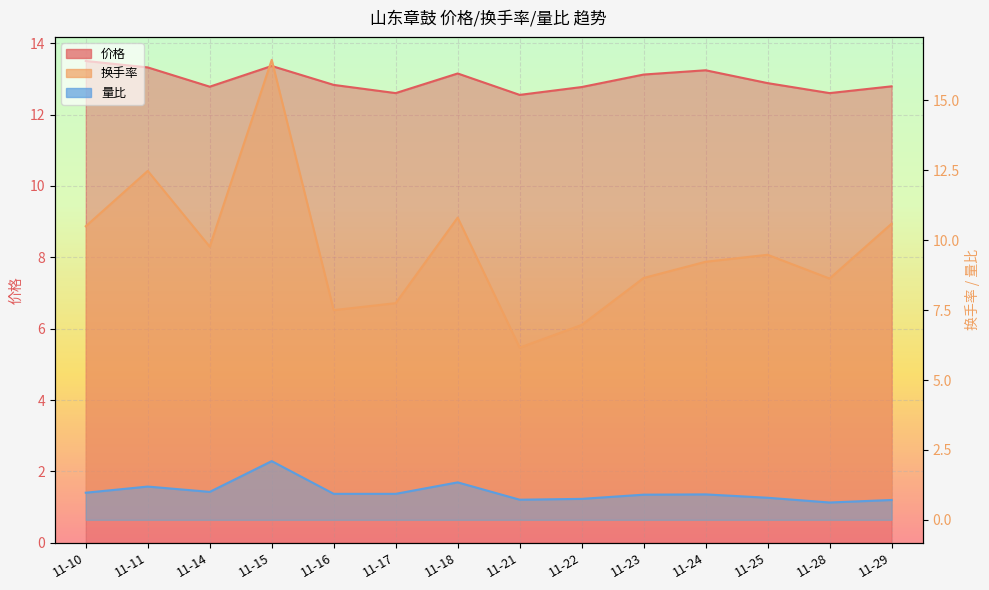

After their last crossing, which series has the higher values: 价格 or 换手率?

价格